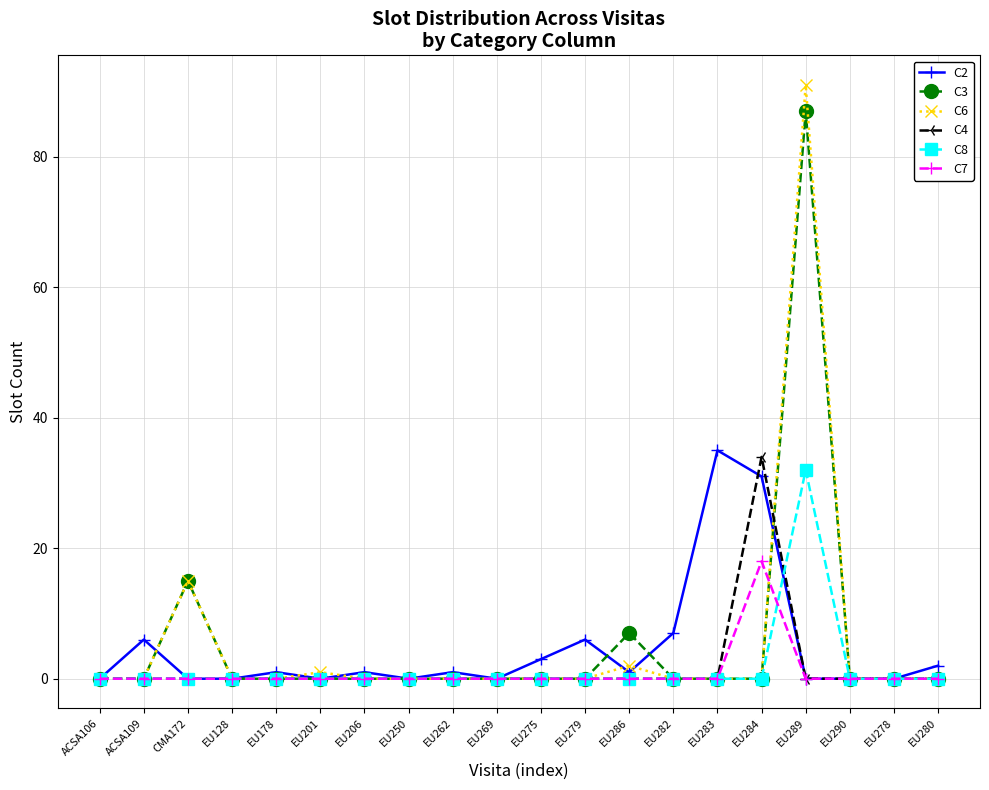

How many data points does each series have?

20